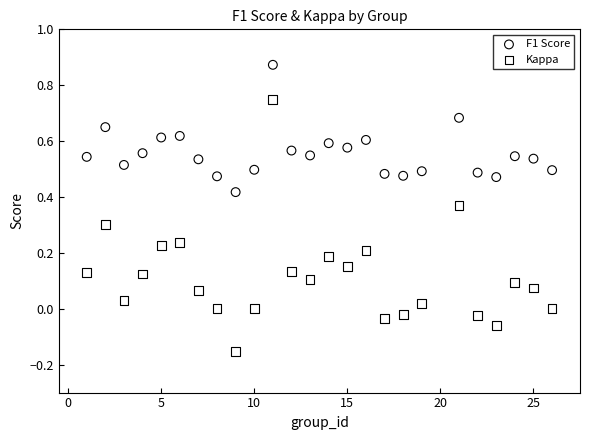

What is the X range (max minus min) for the scatter plot?

25.0